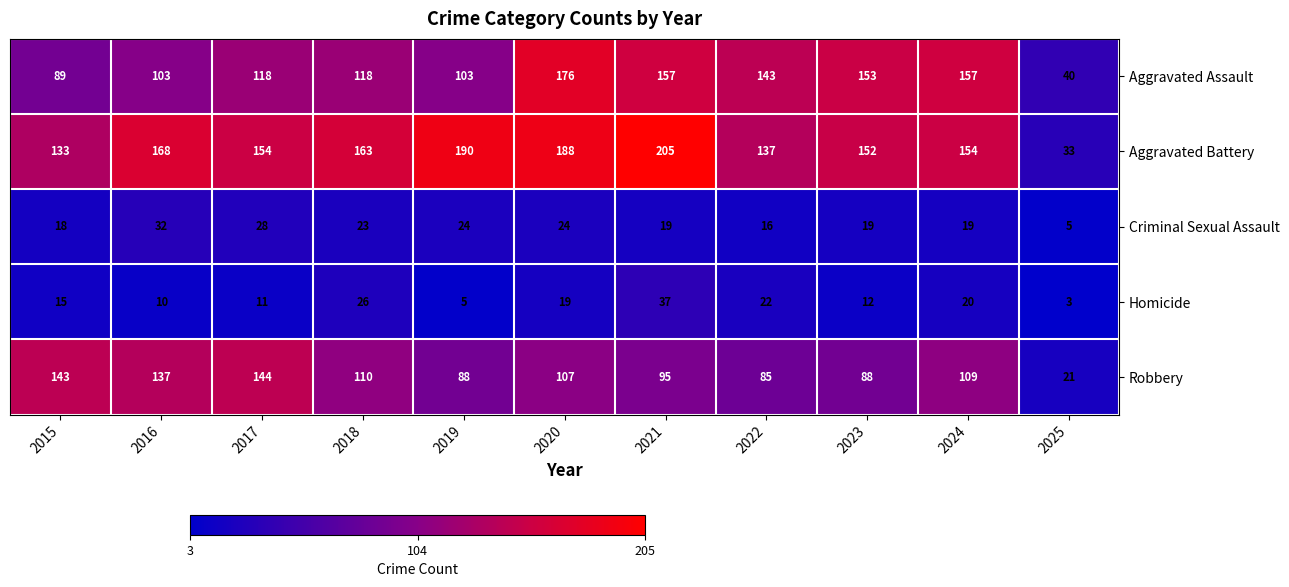

The value of Robbery at 2018 is 163. True or false?

False